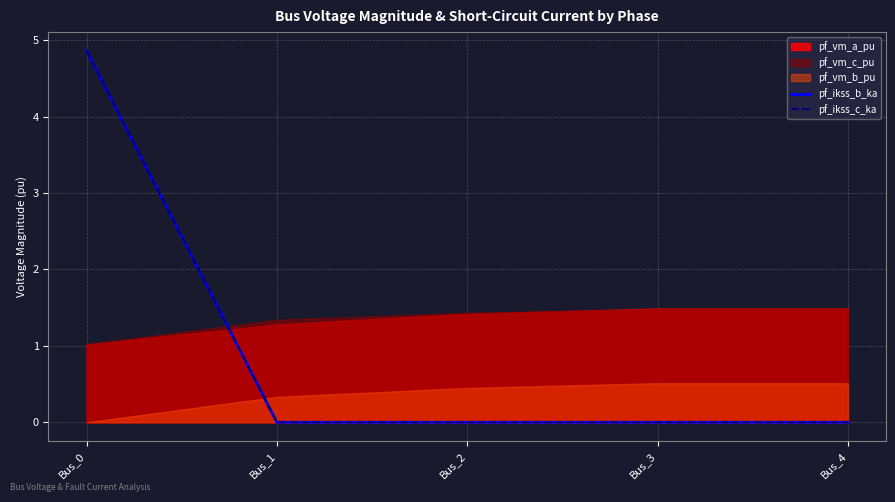

How many data points does each series have?

5